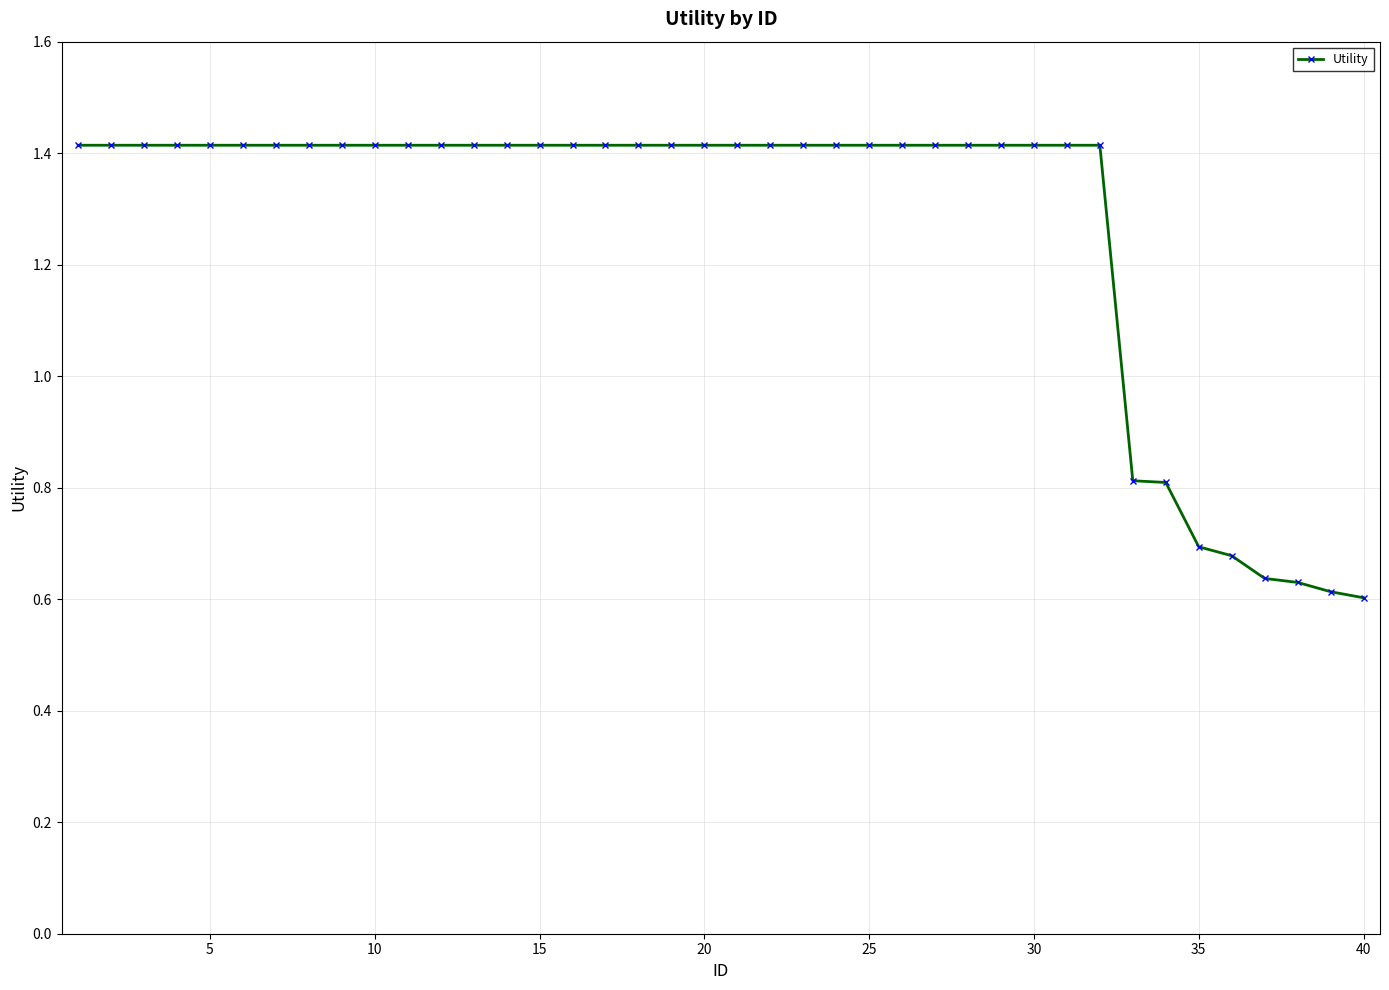

What is the difference between the maximum and minimum values?

0.8